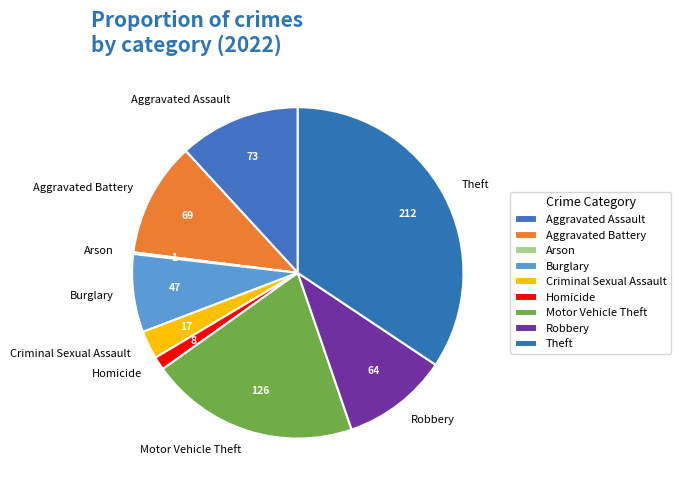

Between Criminal Sexual Assault and Burglary, which is larger?

Burglary